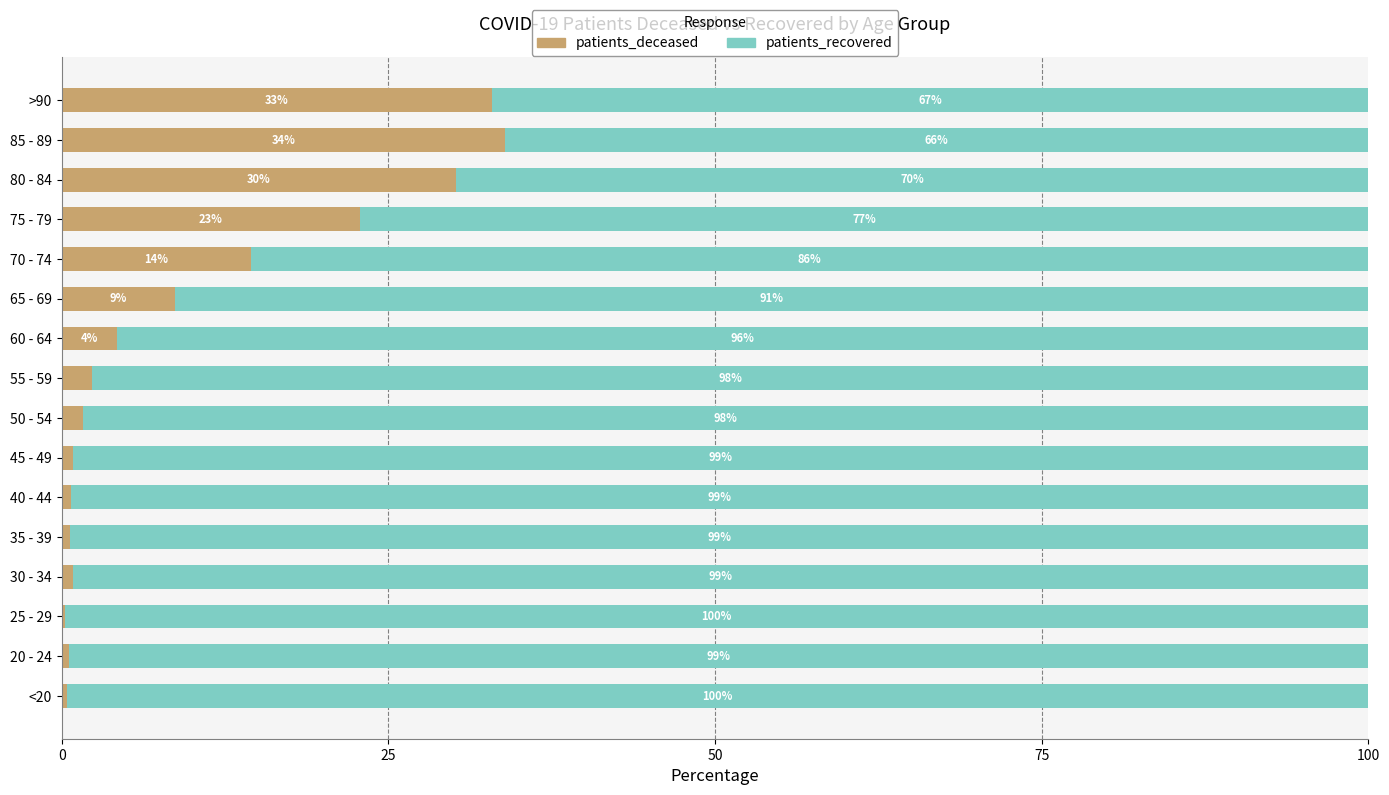

What is the highest value of the patients_deceased series?

33.9